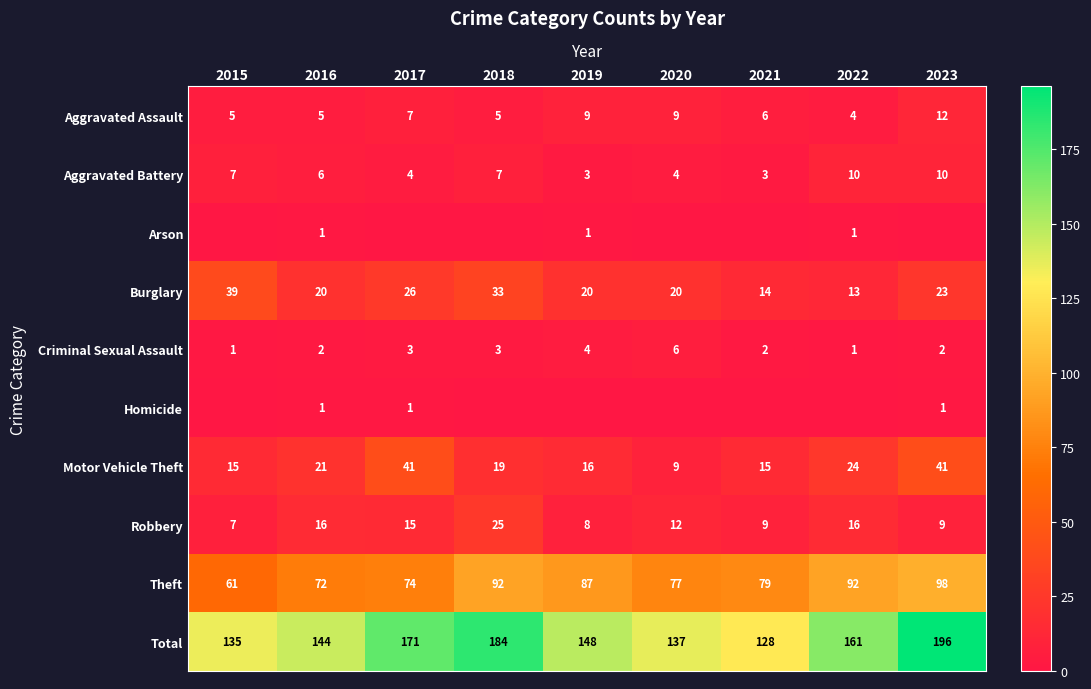

Is it true that Criminal Sexual Assault equals 4 at 2018?

False